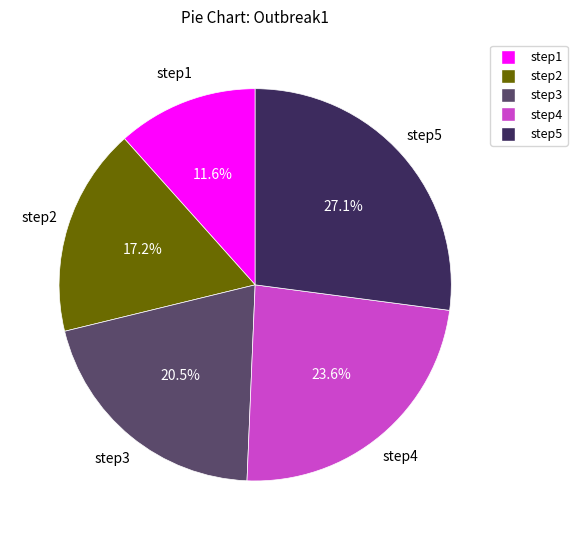

Combined, what portion of the pie is step4 and step3?

44.1%